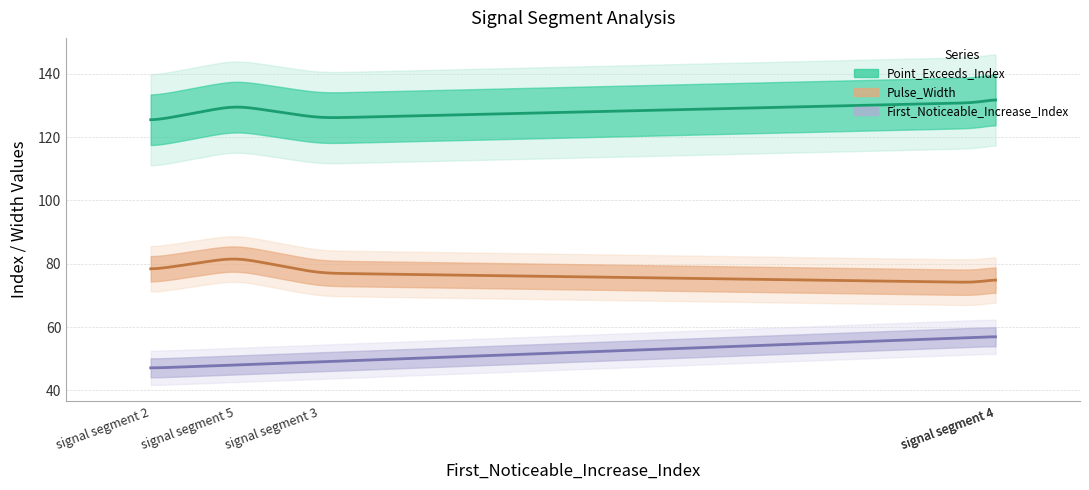

How many lines are shown in the chart?

3